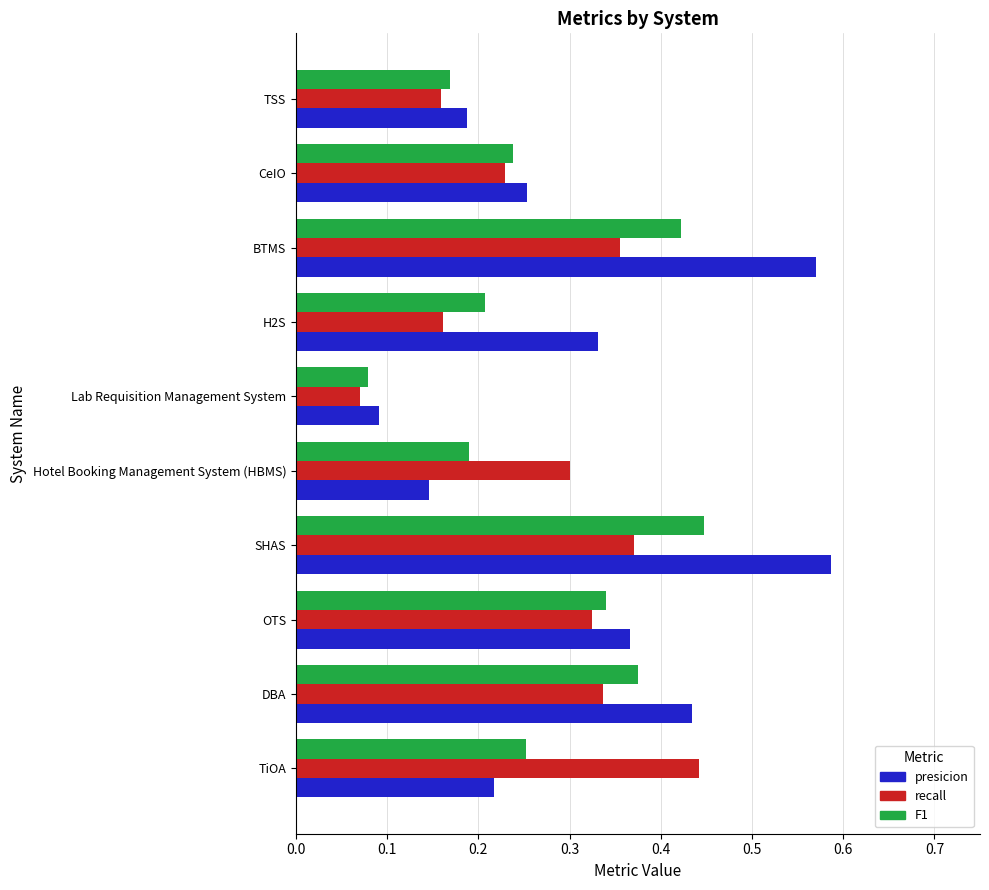

What is the sum of the F1 values at OTS and Hotel Booking Management System (HBMS)?

0.5